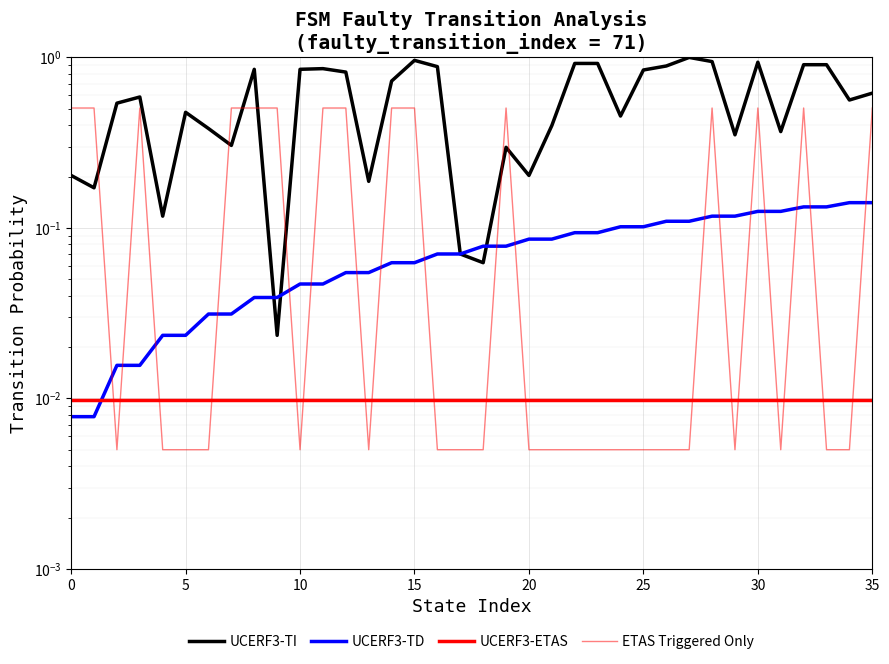

What is the difference between the highest and lowest values at 34?

0.6